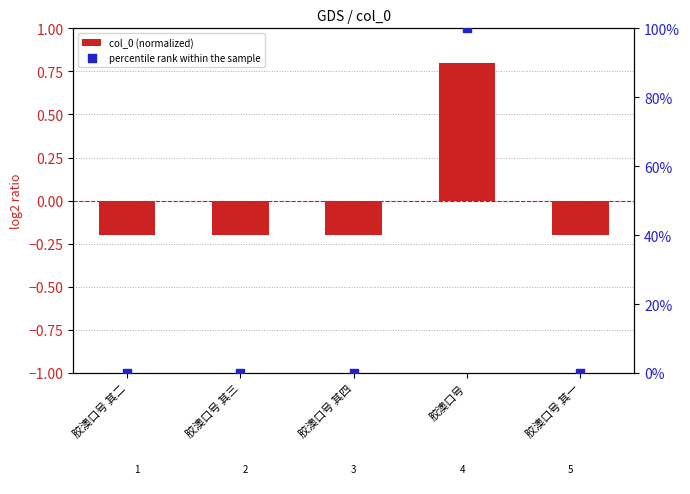

Which series reaches the maximum Y coordinate?

percentile rank within the sample